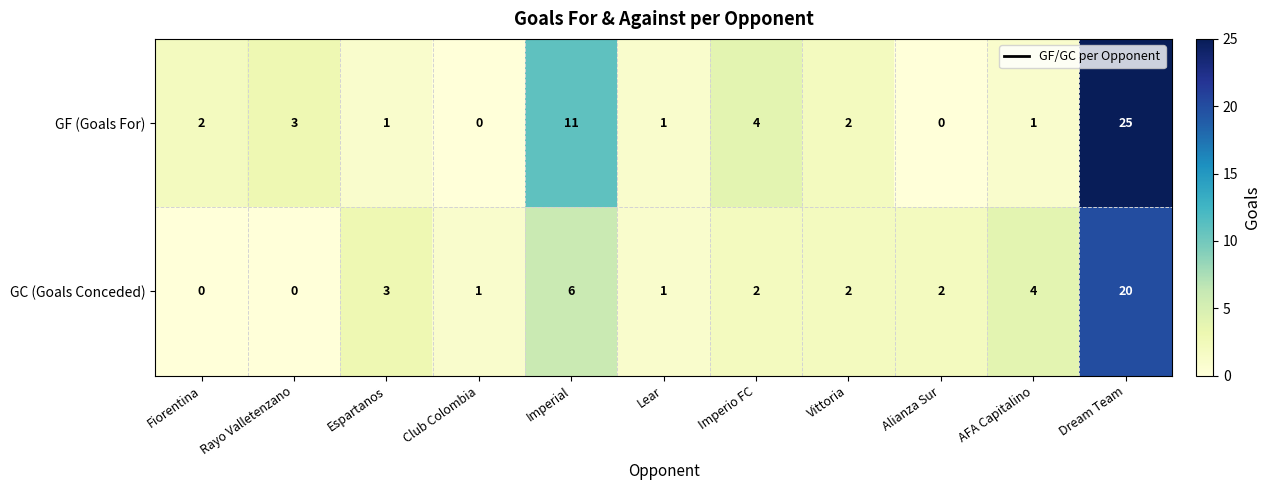

Reading left to right, transcribe all the data shown in this chart.

GF (Goals For): 2	3	1	0	11	1	4	2	0	1	25
GC (Goals Conceded): 0	0	3	1	6	1	2	2	2	4	20